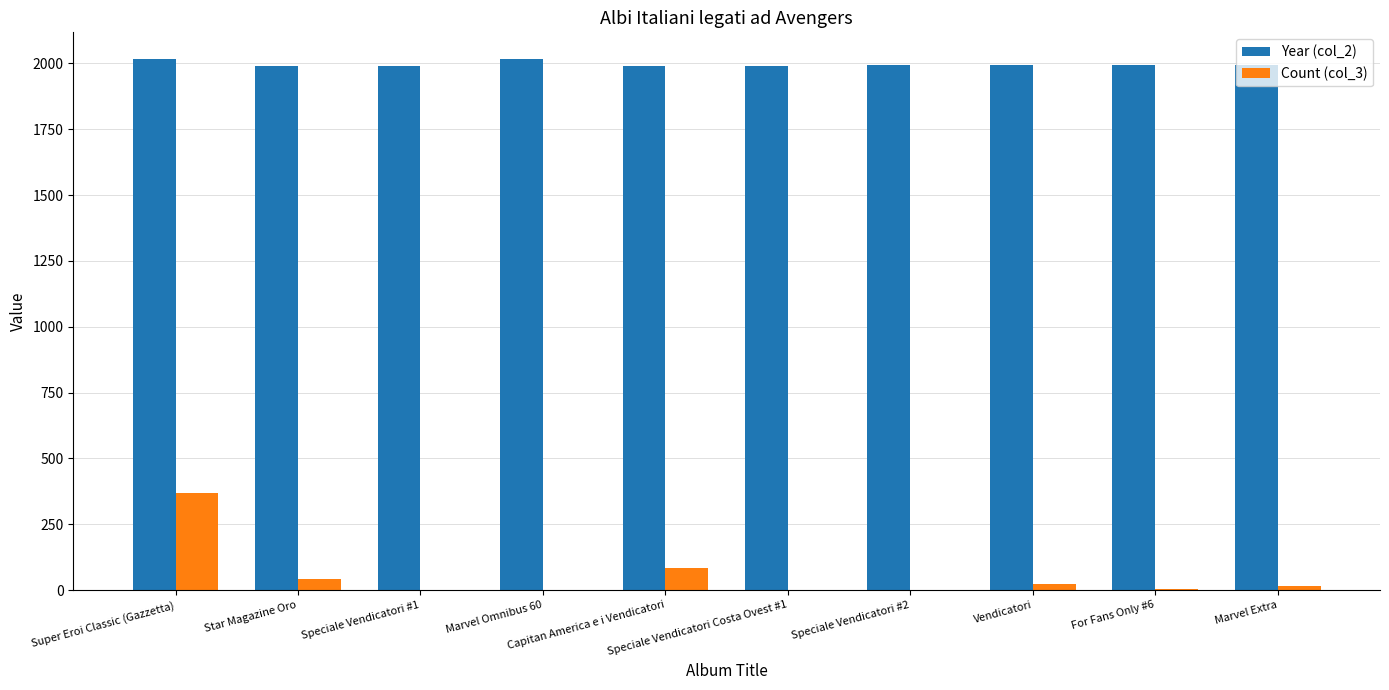

Which series has the largest total across all categories?

Year (col_2)